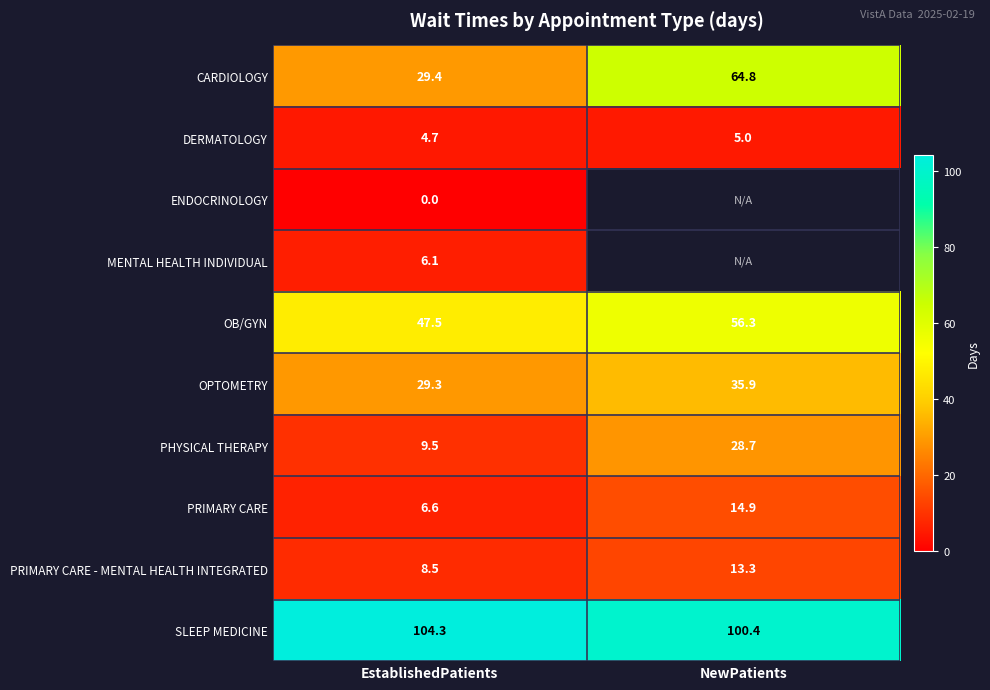

What is the sum of the OPTOMETRY values at EstablishedPatients and NewPatients?

65.2